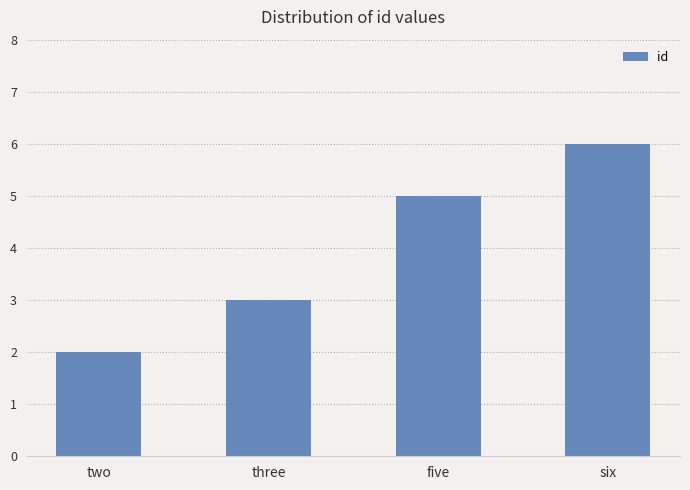

Between five and six, which is larger?

six